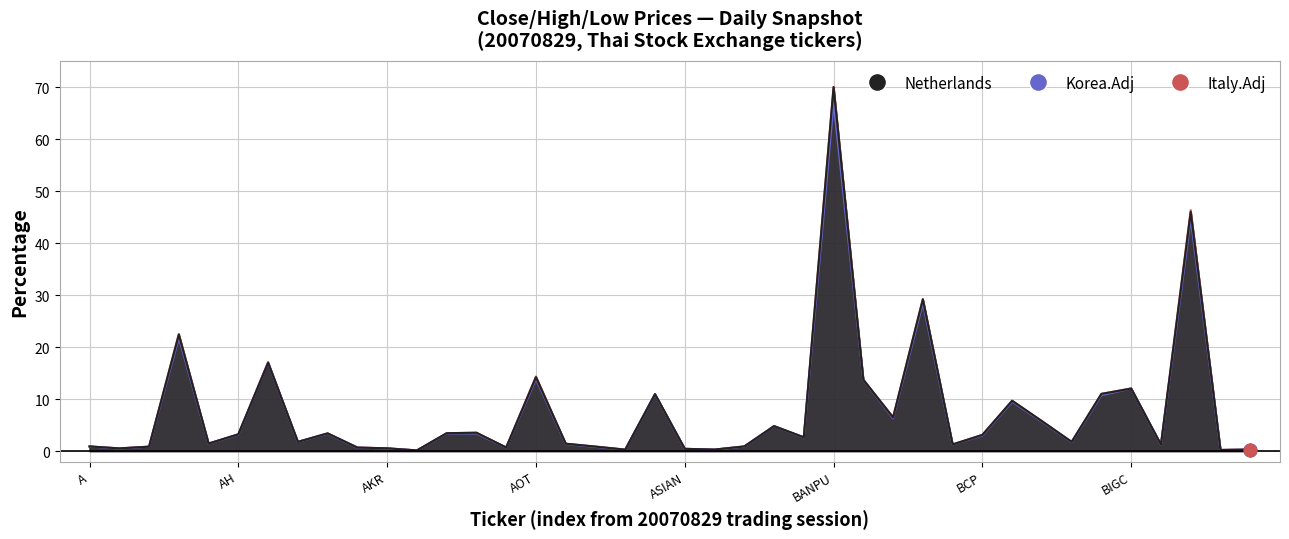

At which category is the sum across all series the highest?

BANPU